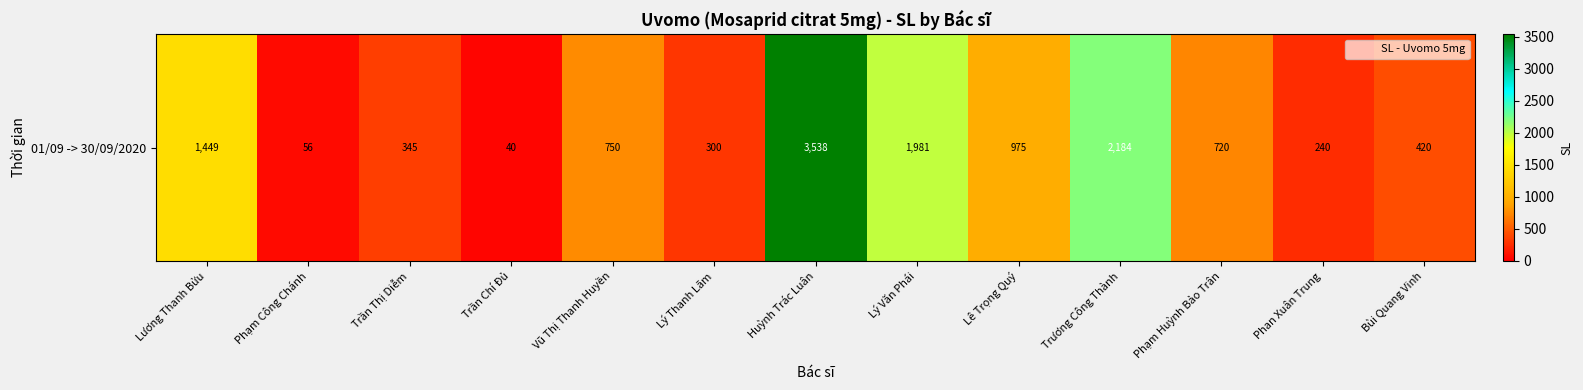

The value at Phạm Công Chánh is 100. True or false?

False